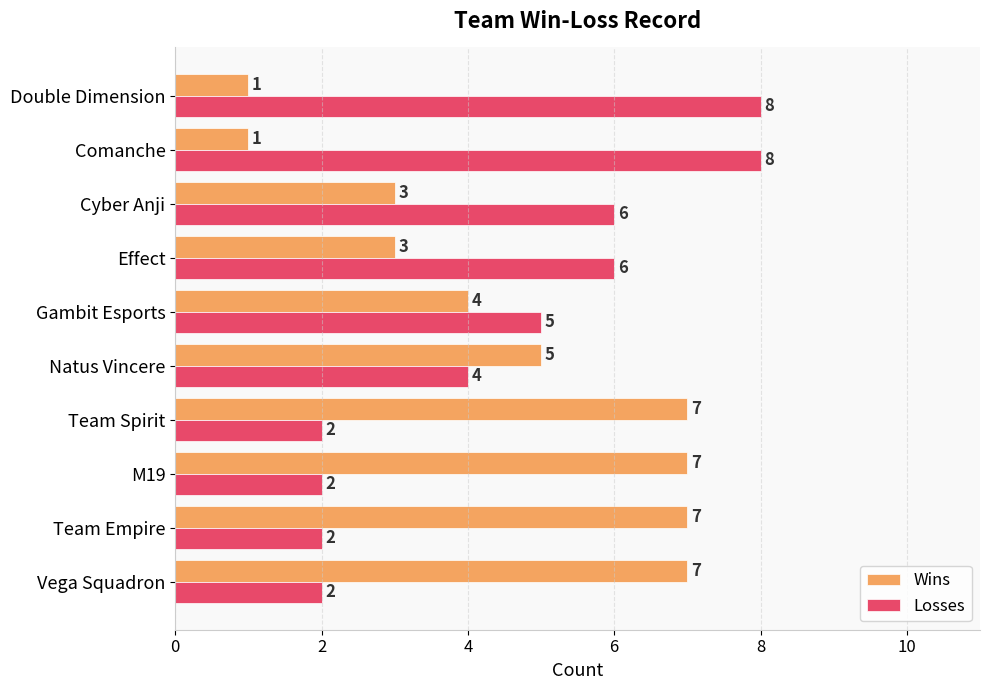

What is the maximum value shown in the chart?

8